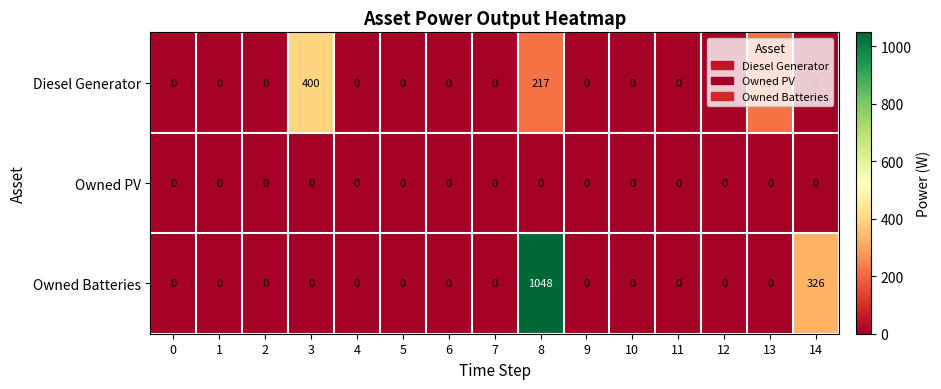

How many values in the Diesel Generator series exceed 0?

3